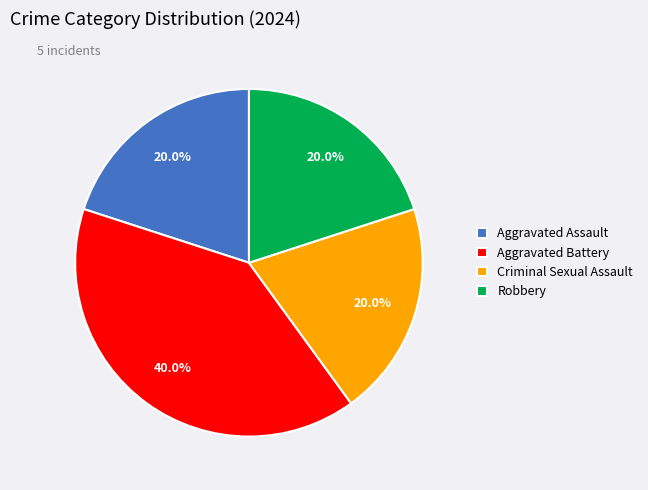

Which has a higher value, Robbery or Aggravated Battery?

Aggravated Battery